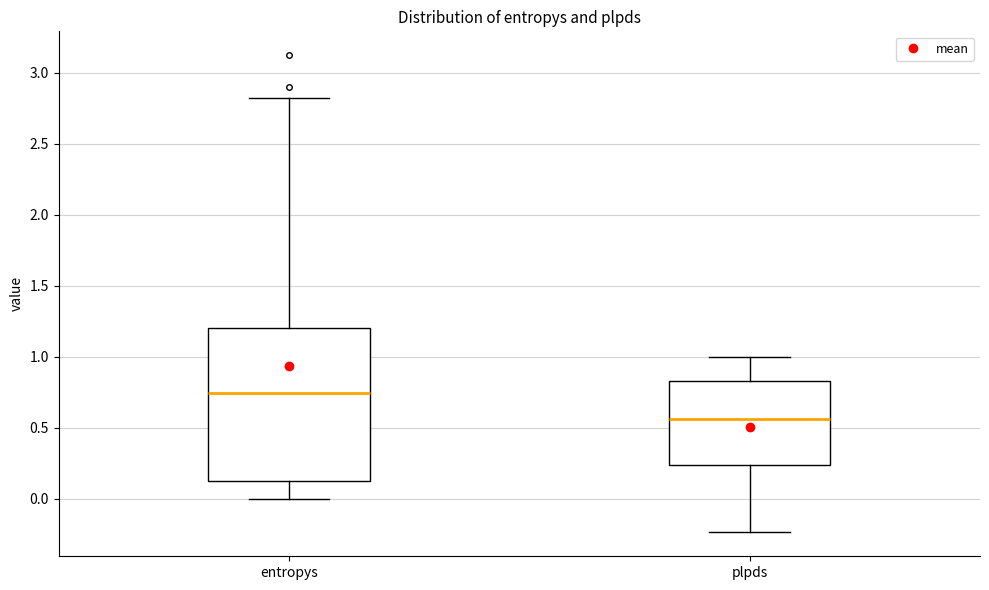

Comparing the boxes themselves (not the whiskers), which one is the tallest?

entropys